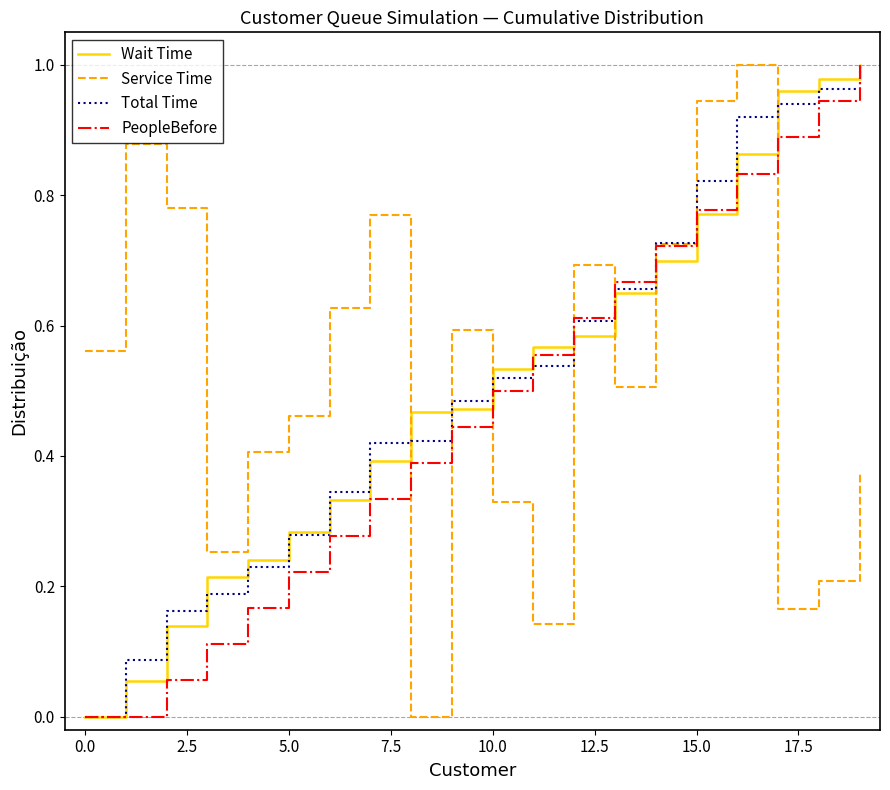

True or false: Service Time and Wait Time cross at least once.

True